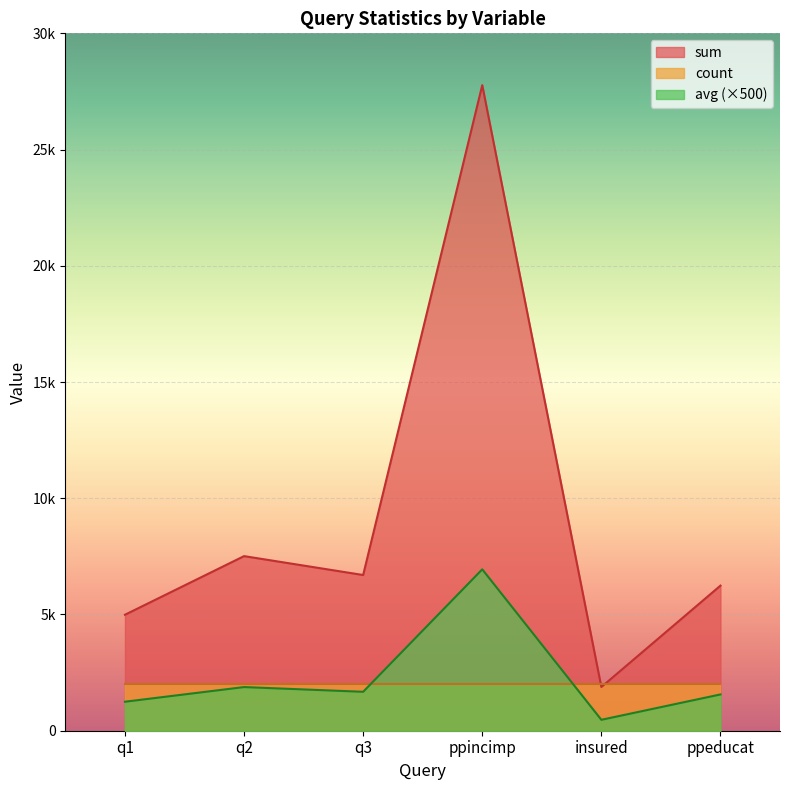

Where is sum nearest to the value 14825?

q2